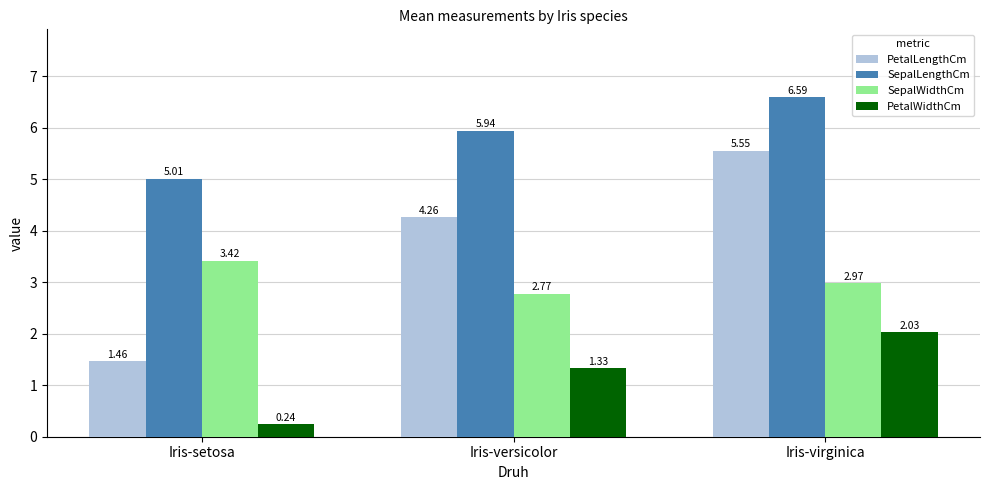

What is the difference between the maximum and minimum values in the SepalLengthCm series?

1.6